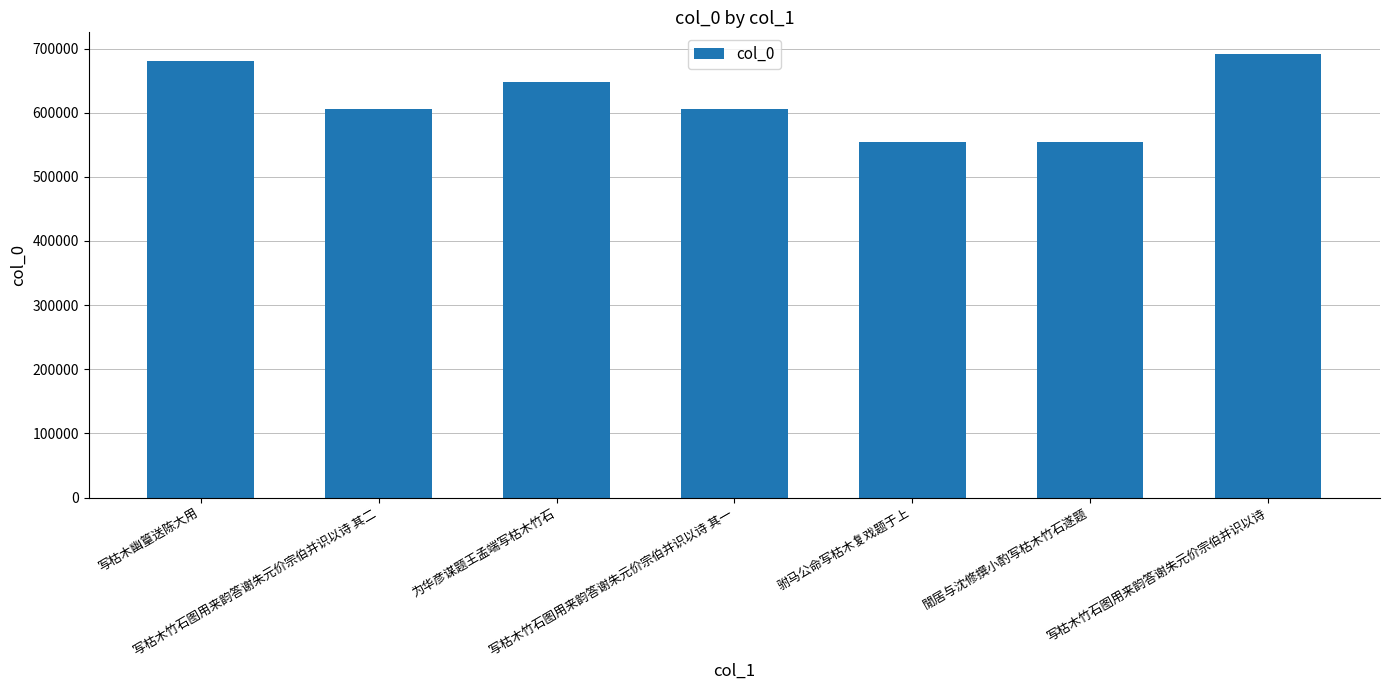

What is the maximum value shown in the chart?

690669